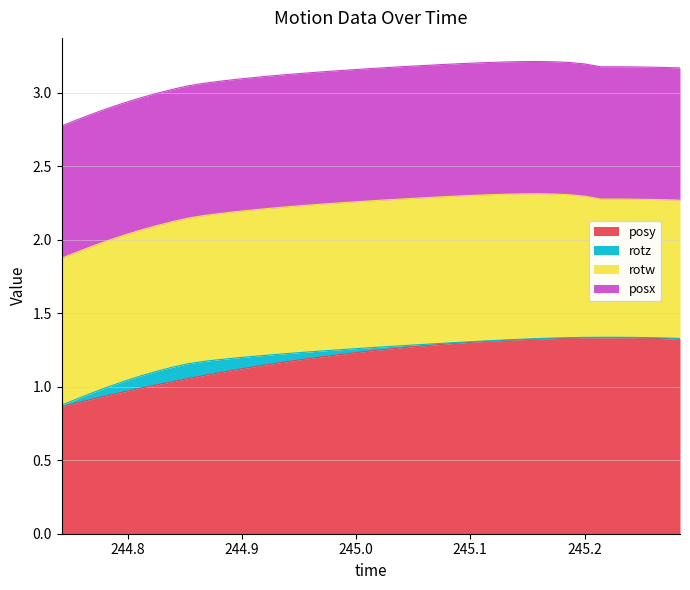

What is the sum of all posy values?

47.7